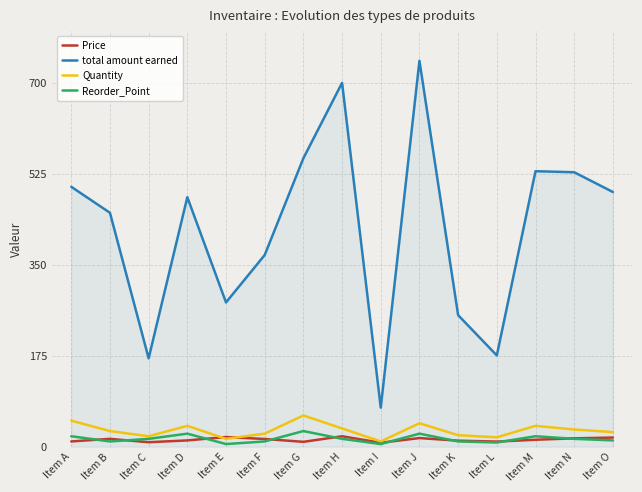

Which series has the largest total across all categories?

total amount earned